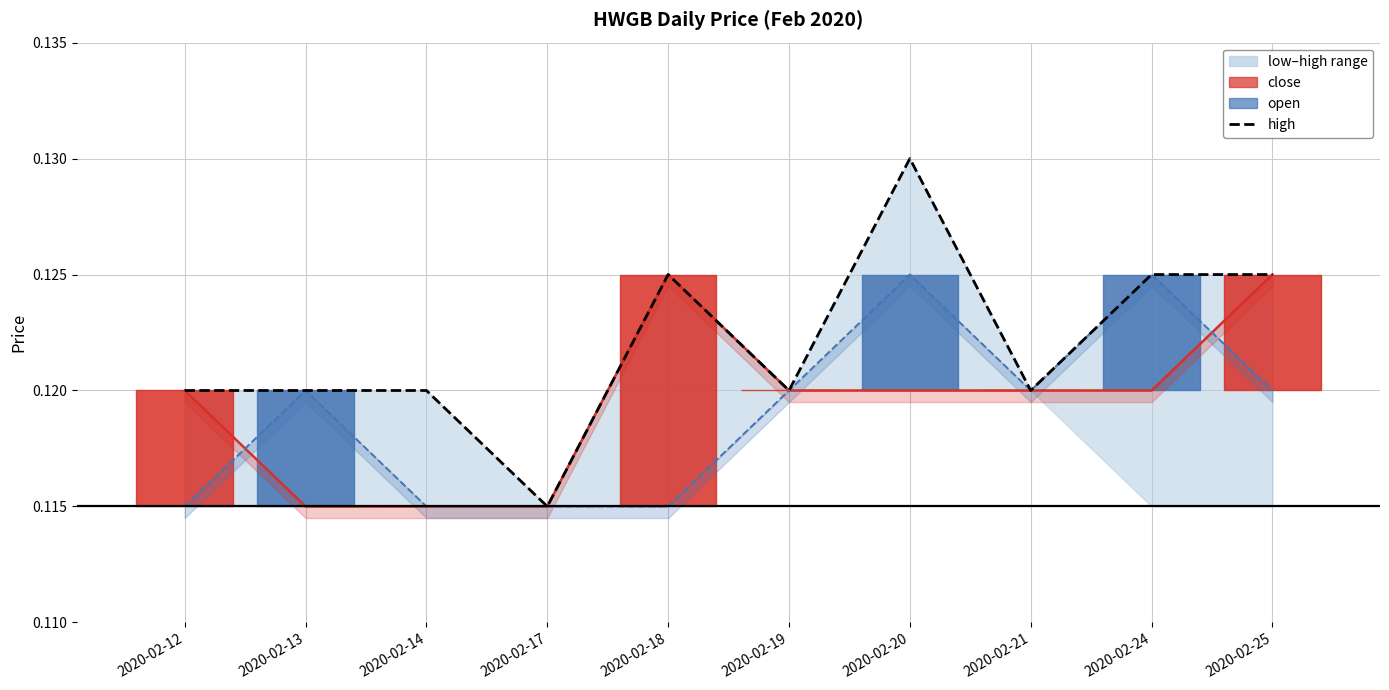

Does the chart have visible grid lines?

Yes